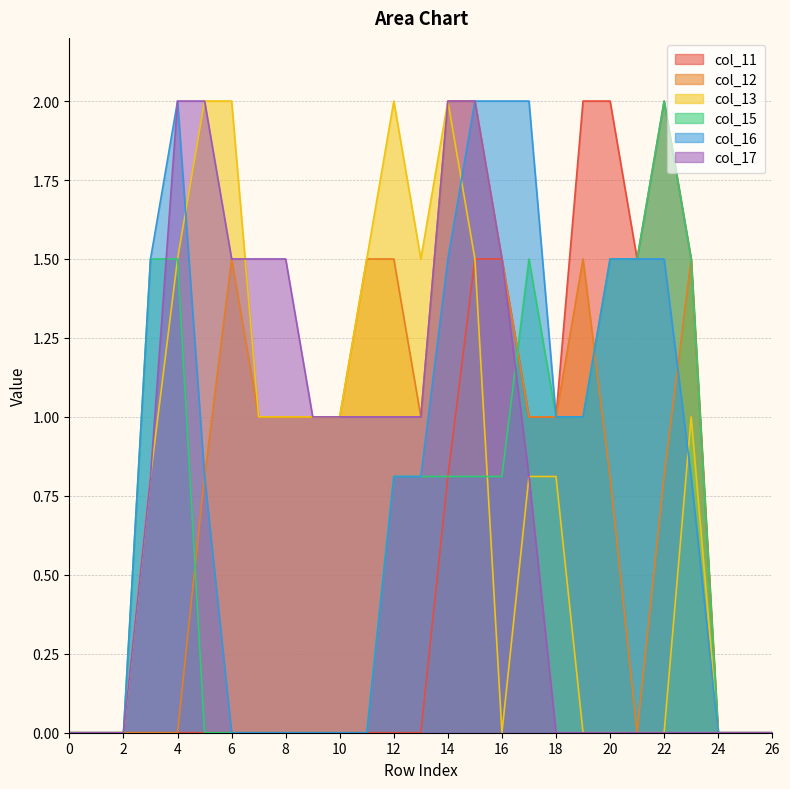

At 4, list the series in order from largest to smallest.

col_16, col_17, col_13, col_15, col_11, col_12